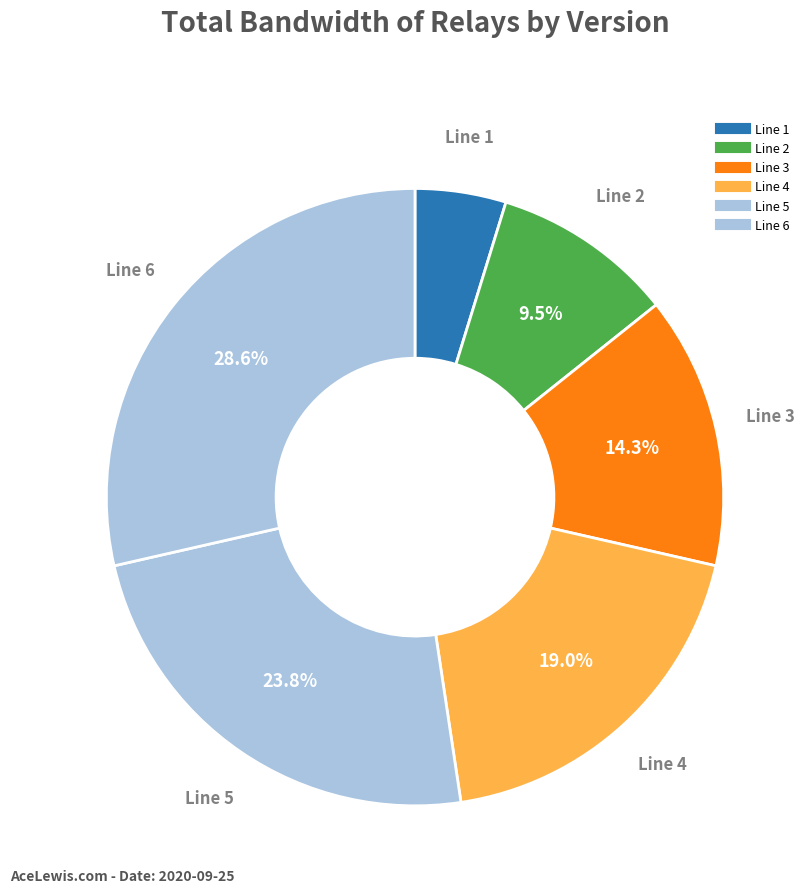

Which slice is the smallest?

Line 1